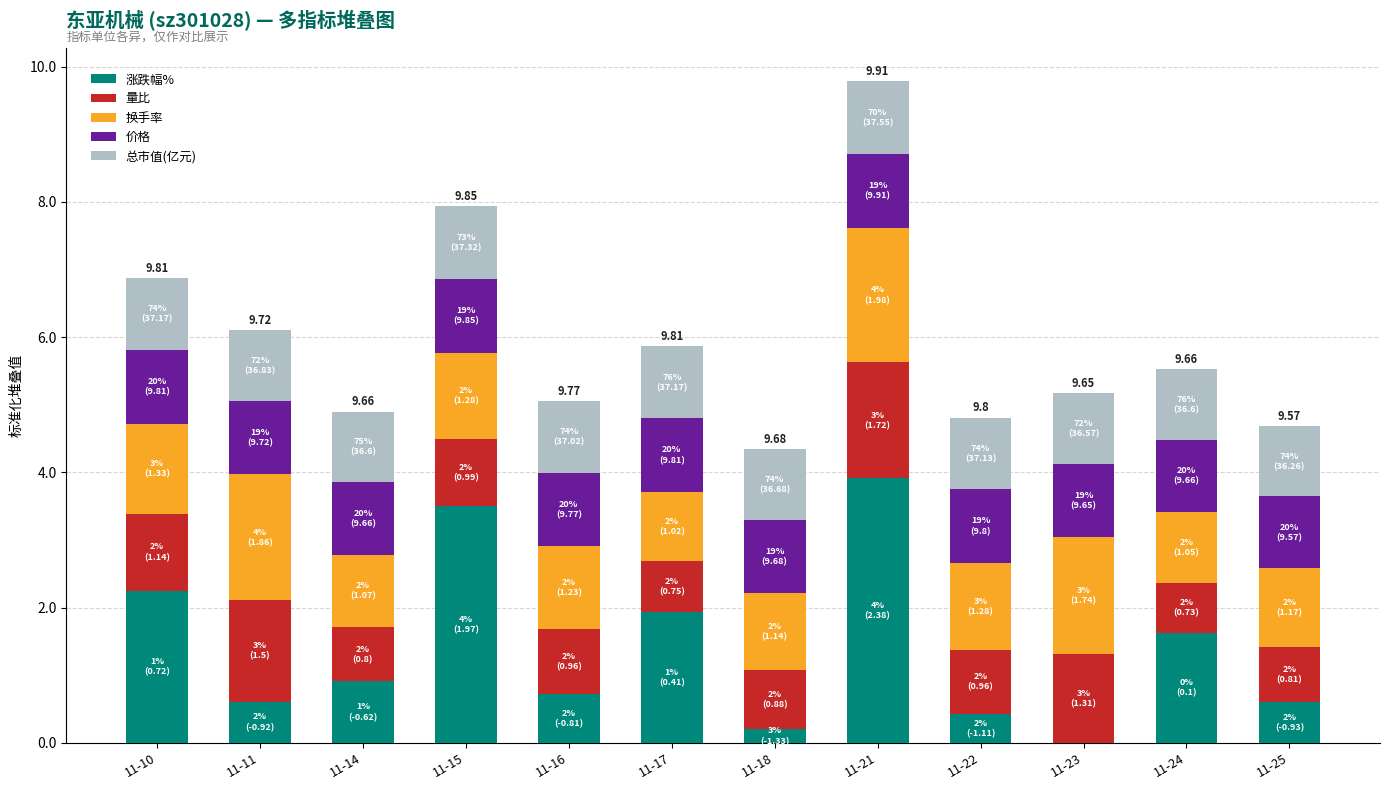

What is the total value across all series at 11-25?

4.7